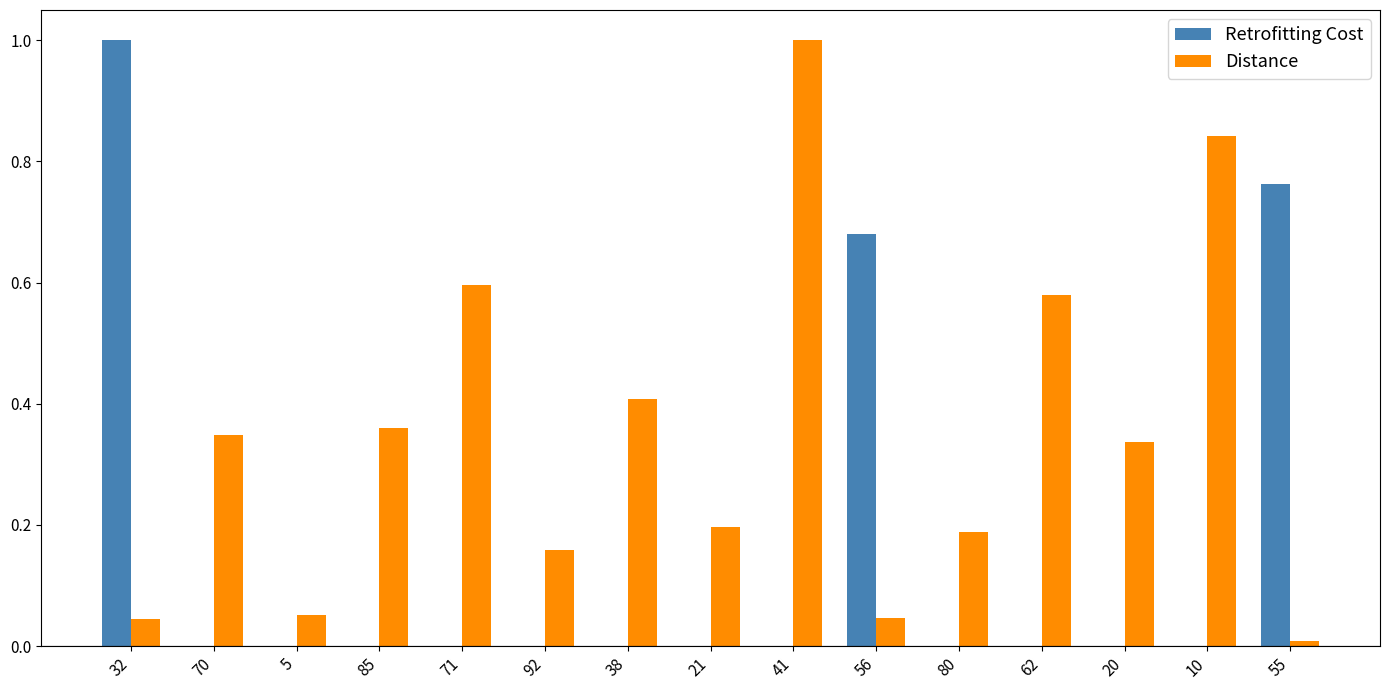

Is the value of Distance at 85 greater than the value of Retrofitting Cost at 71?

Yes